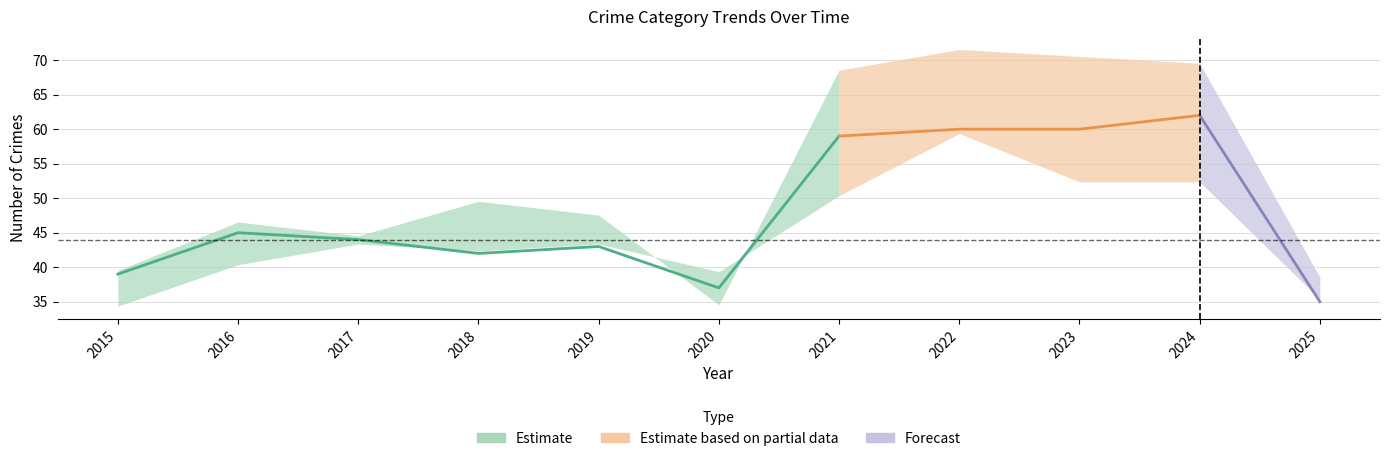

Between 2015 and 2018, which is larger?

2018